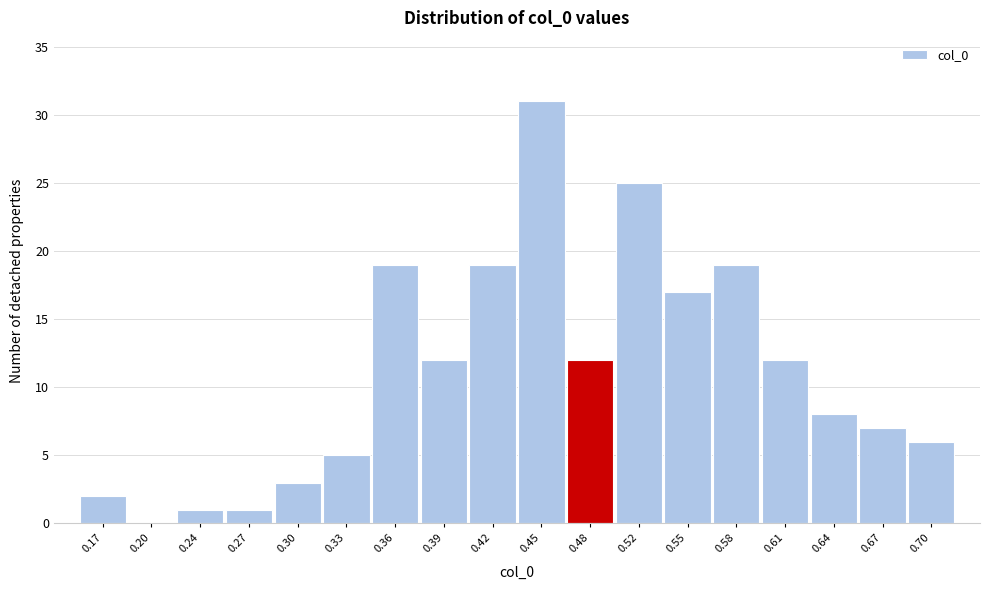

Reading left to right, what are all the values shown in this chart?

0.17=2	0.20=0	0.24=1	0.27=1	0.30=3	0.33=5	0.36=19	0.39=12	0.42=19	0.45=31	0.48=12	0.52=25	0.55=17	0.58=19	0.61=12	0.64=8	0.67=7	0.70=6